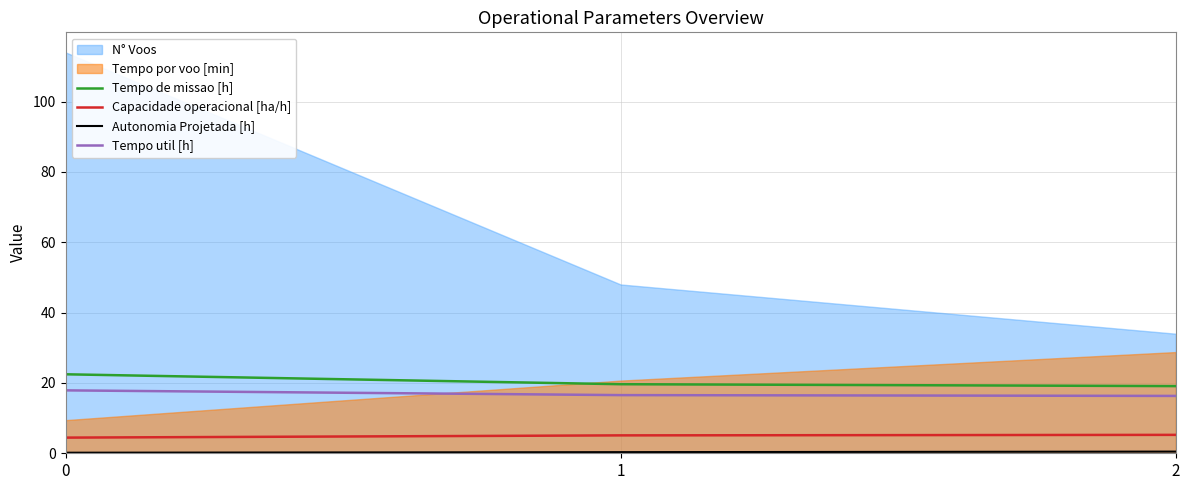

The value of Tempo de missao [h] at 1 is 8.8. True or false?

False